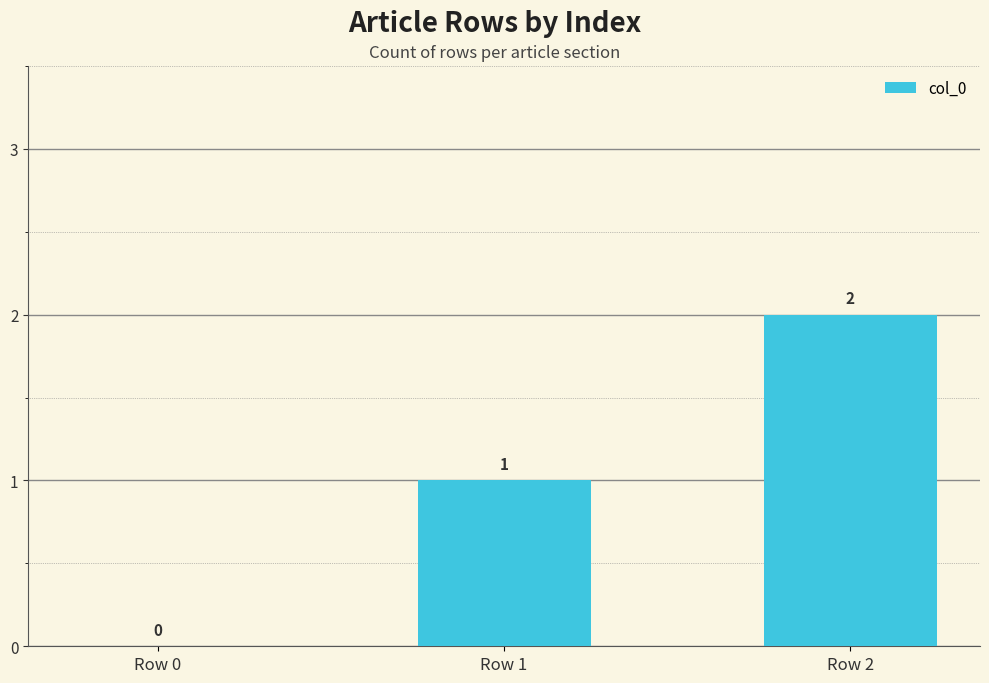

How many values are above zero?

2